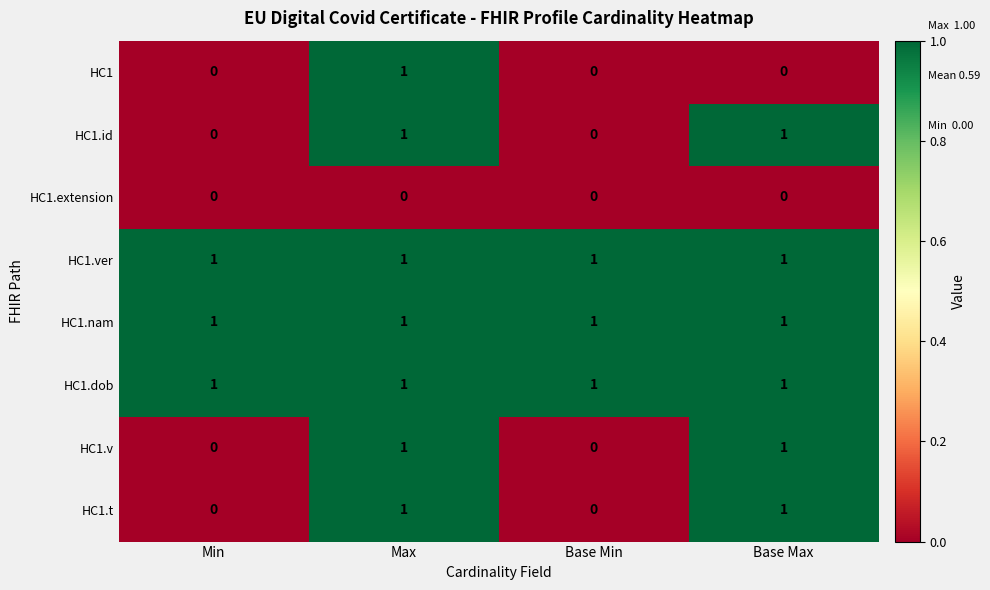

What is the total value across all series at Base Max?

6